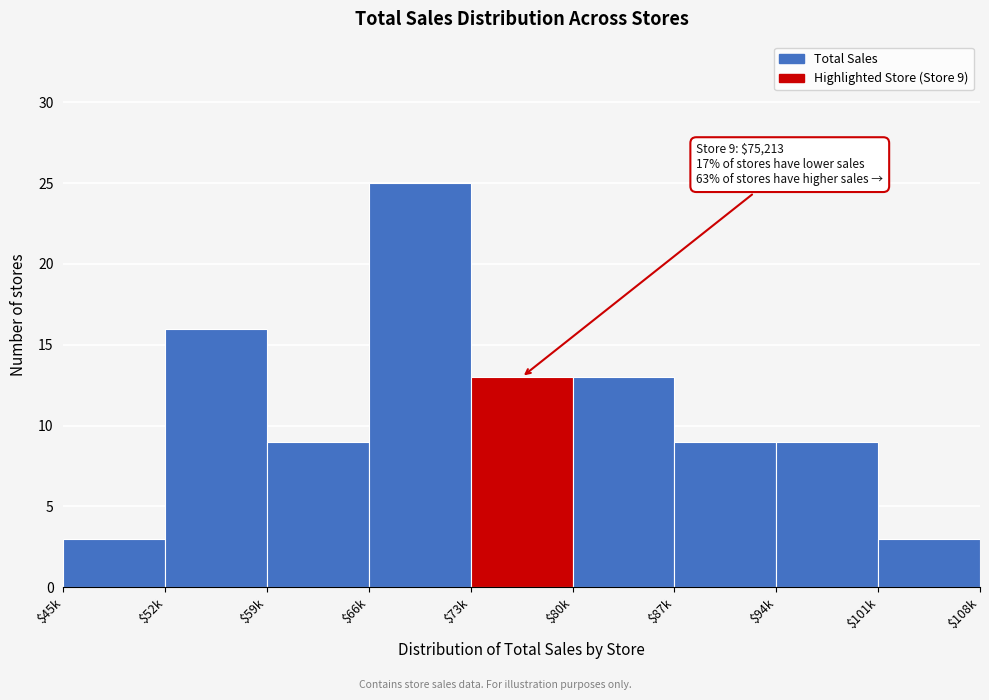

Reading left to right, list all the values displayed in this chart.

3	16	9	25	13	13	9	9	3